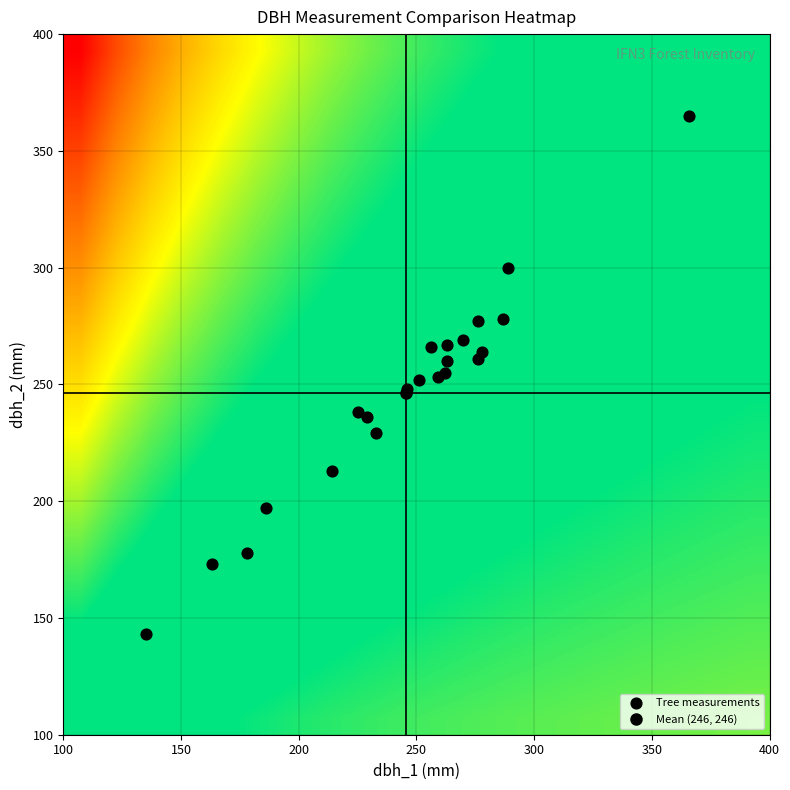

Reading left to right, transcribe all the data shown in this chart.

IFN3_19_611_A_1_1_IFN3: 263	267
IFN3_19_611_A_1_2_IFN3: 186	197
IFN3_19_611_A_1_3_IFN3: 256	266
IFN3_19_611_A_1_4_IFN3: 178	178
IFN3_19_611_A_1_5_IFN3: 135	143
IFN3_19_611_A_1_6_IFN3: 289	300
IFN3_19_611_A_1_7_IFN3: 287	278
IFN3_19_611_A_1_8_IFN3: 263	260
IFN3_19_611_A_1_9_IFN3: 251	252
IFN3_19_611_A_1_10_IFN3: 262	255
IFN3_19_611_A_1_11_IFN3: 278	264
IFN3_19_611_A_1_12_IFN3: 233	229
IFN3_19_611_A_1_13_IFN3: 270	269
IFN3_19_611_A_1_14_IFN3: 276	277
IFN3_19_611_A_1_15_IFN3: 225	238
IFN3_19_611_A_1_16_IFN3: 276	261
IFN3_19_611_A_1_17_IFN3: 366	365
IFN3_19_611_A_1_18_IFN3: 229	236
IFN3_19_611_A_1_19_IFN3: 246	248
IFN3_19_611_A_1_20_IFN3: 259	253
IFN3_19_611_A_1_21_IFN3: 163	173
IFN3_19_611_A_1_22_IFN3: 214	213